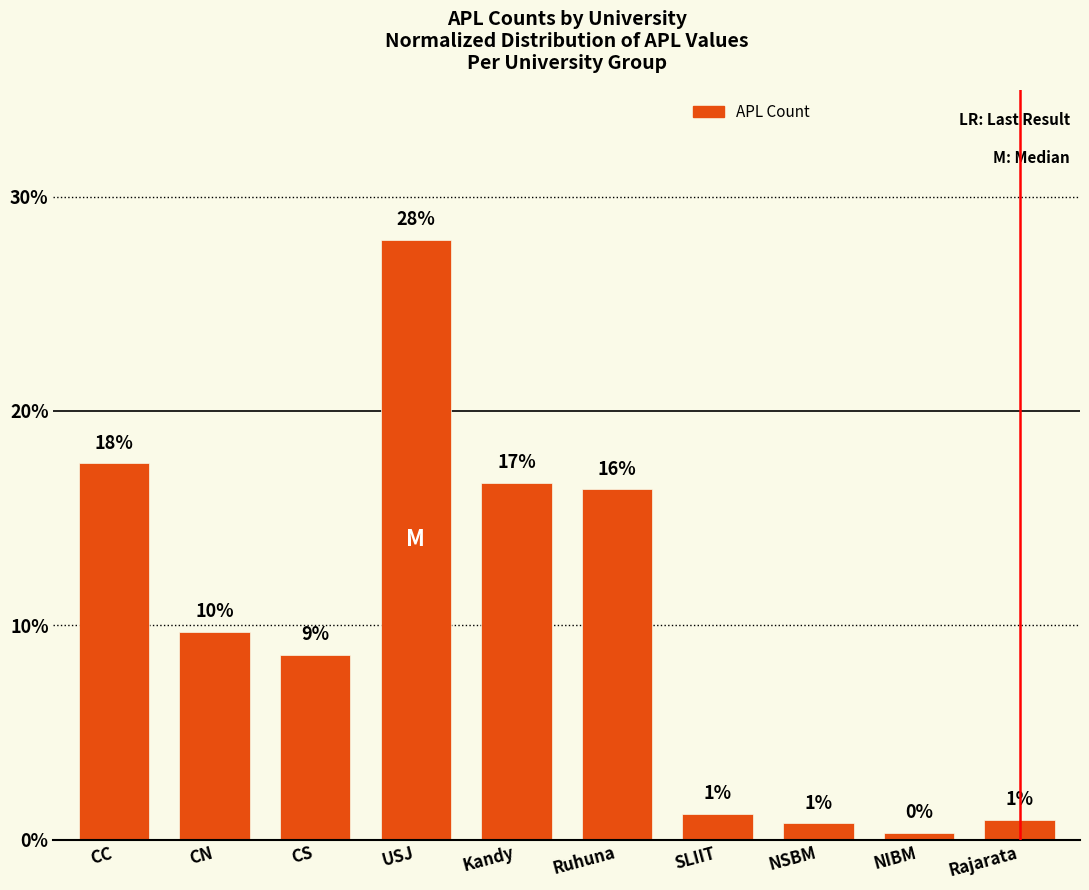

What is the difference between the maximum and minimum values?

0.3